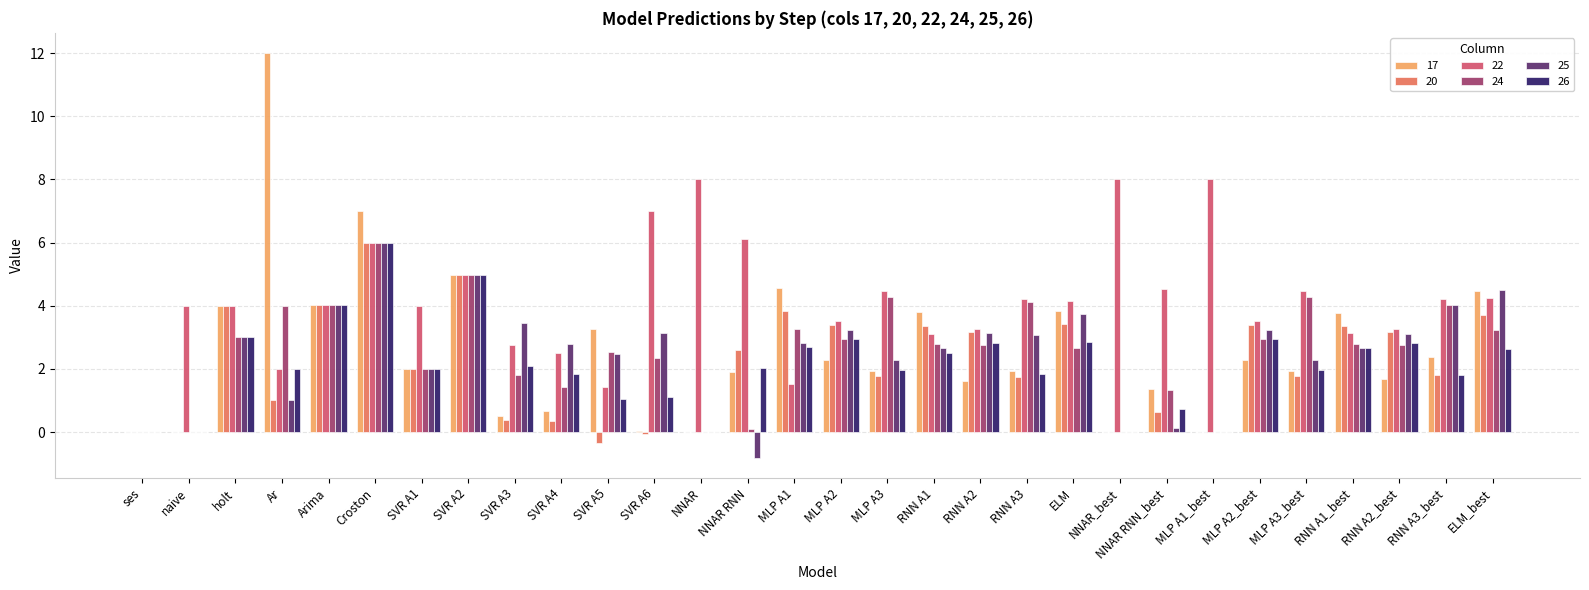

How many distinct data groups are displayed?

6